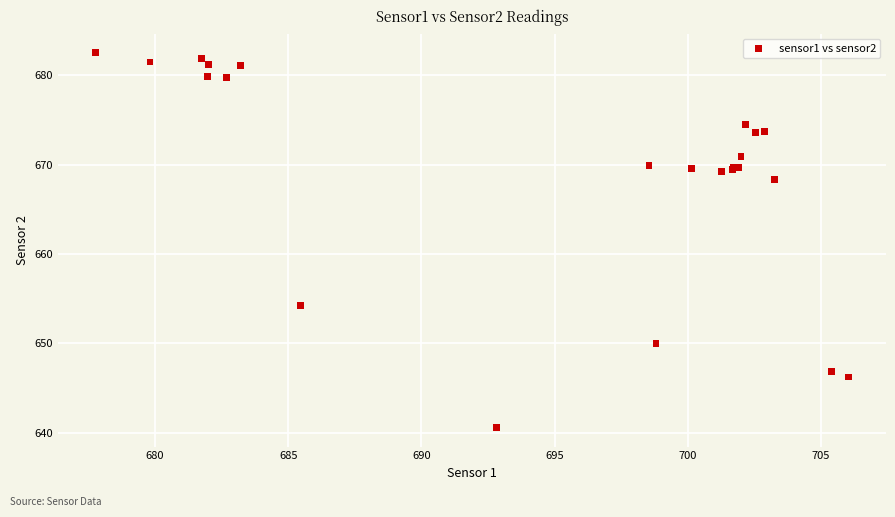

What Y value in the scatter plot is closest to 661?

654.3